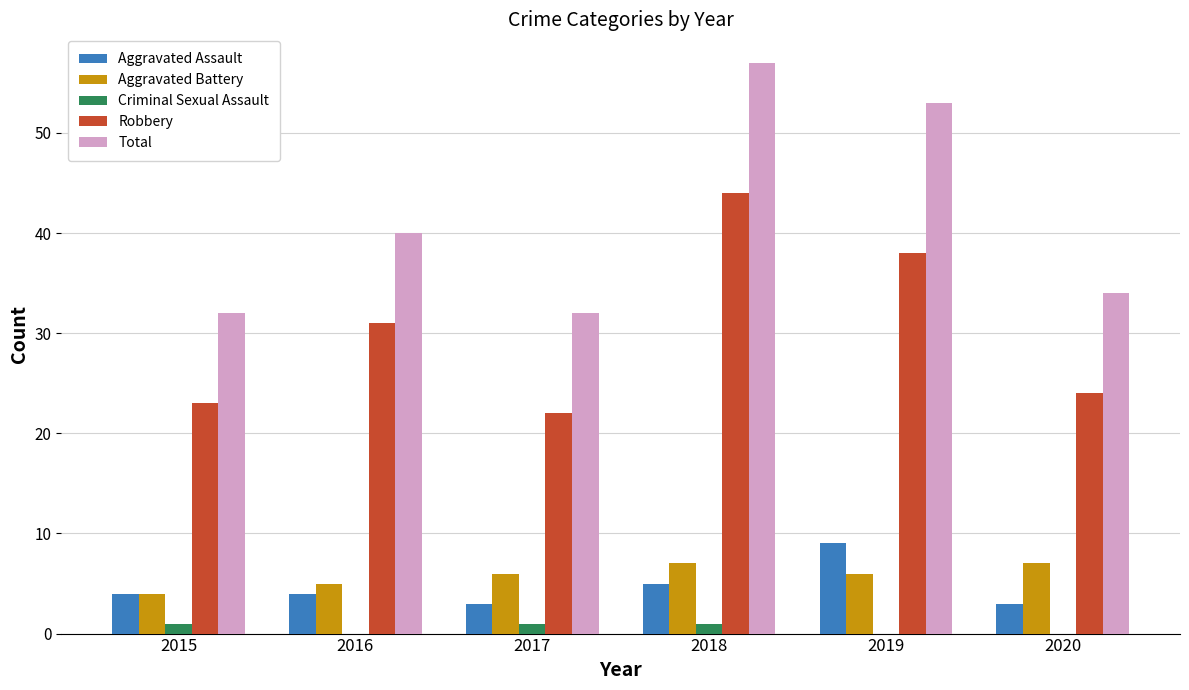

Which series has the largest total across all categories?

Total